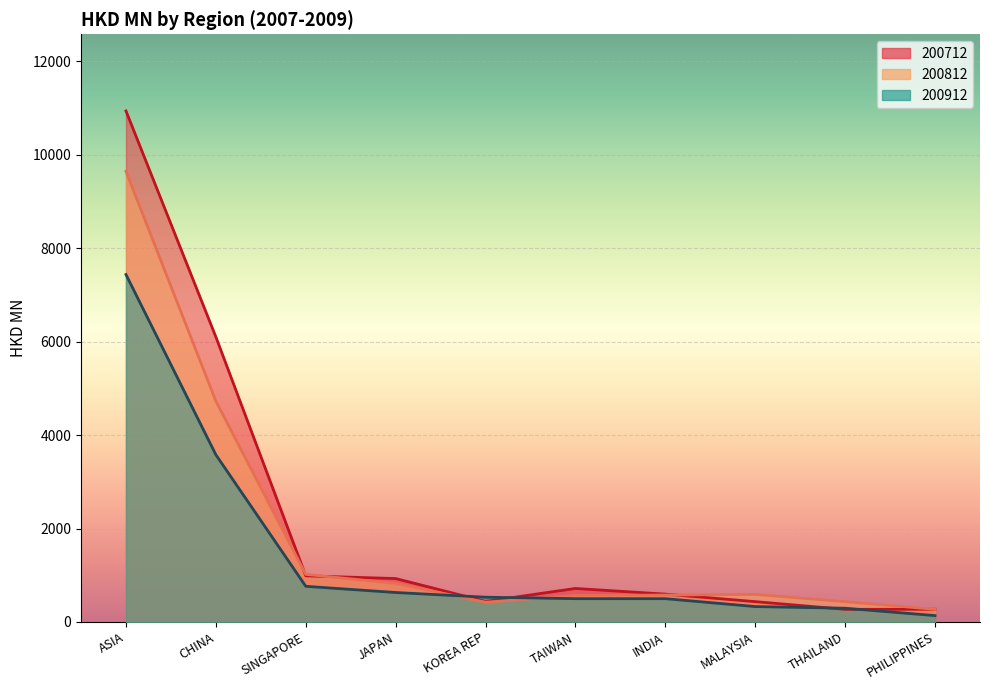

How many lines are shown in the chart?

3